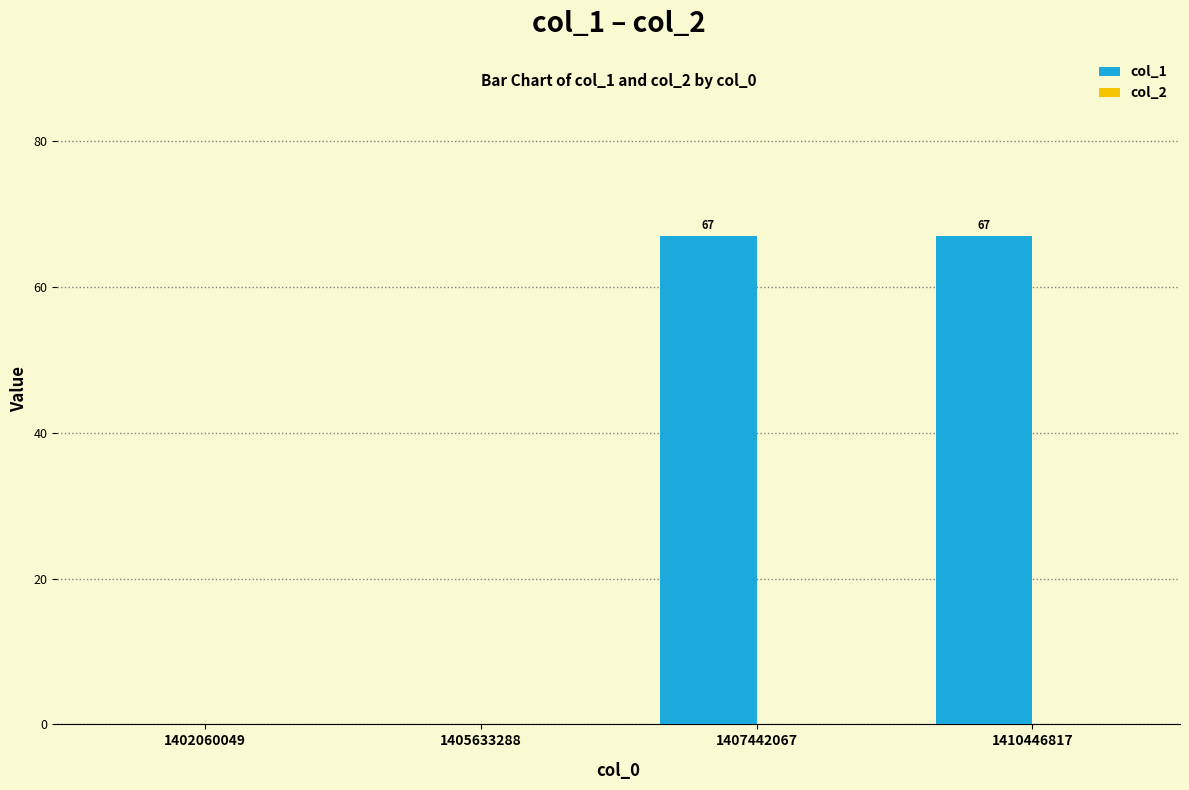

What is the sum of all values?

134